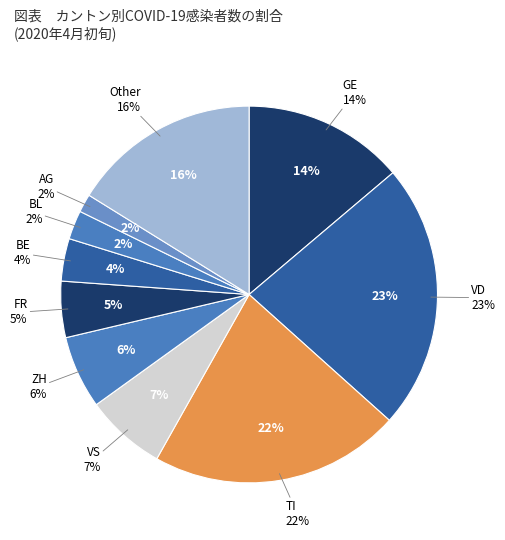

How many slices are in this pie chart?

10